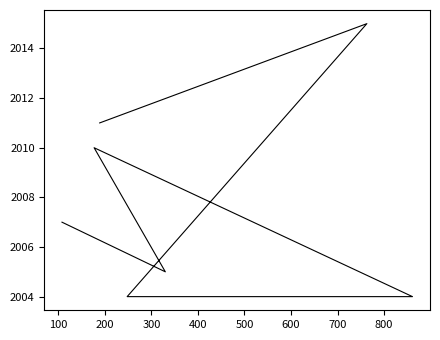

What is the sum of all values?

14056